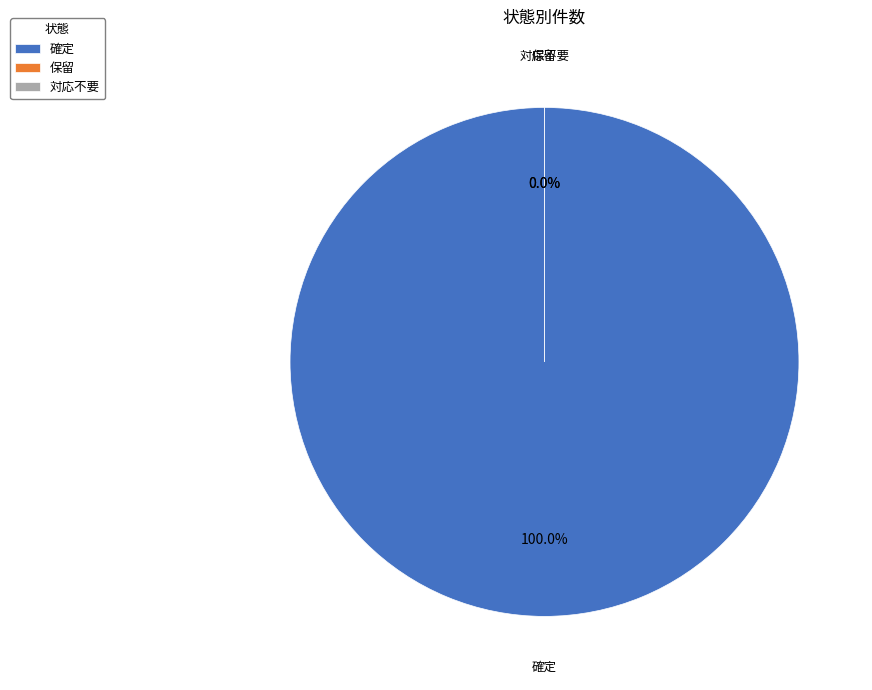

The 対応不要 slice represents 10% of the pie. True or false?

False